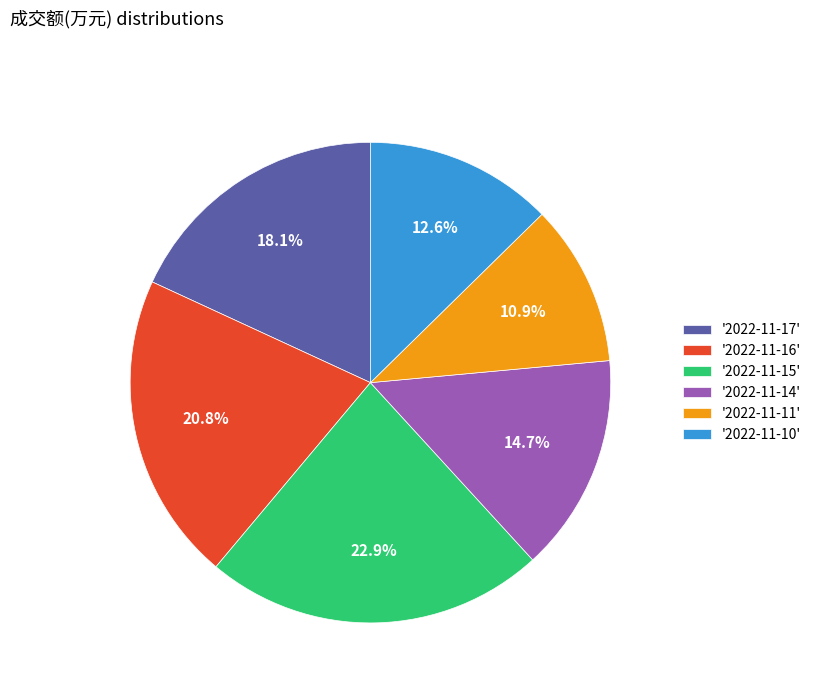

Do '2022-11-15' and '2022-11-16' together represent more than half of the pie?

No